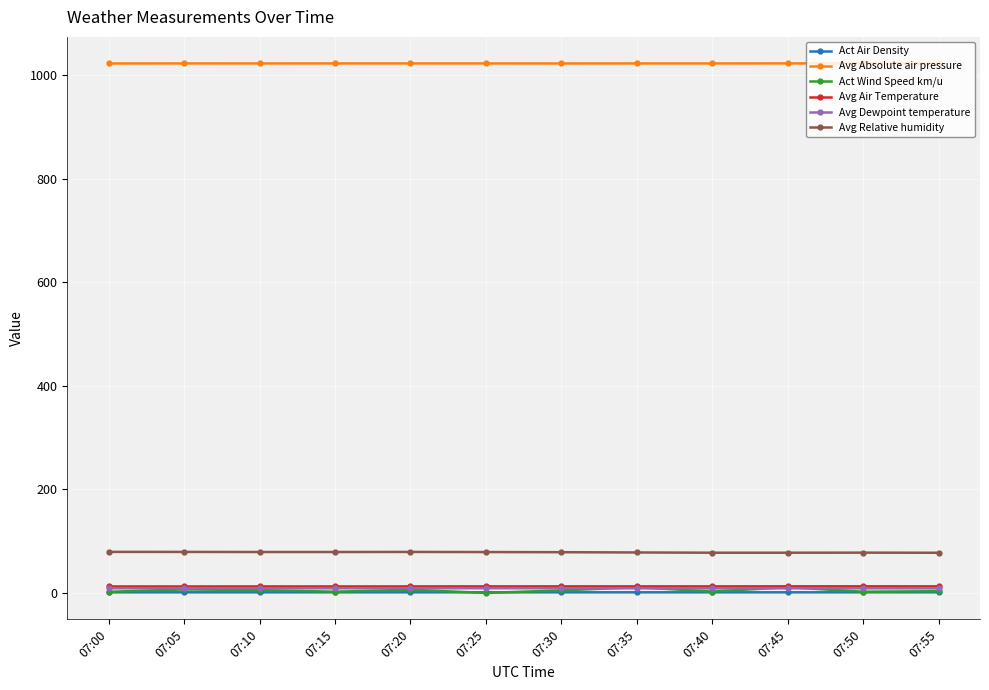

True or false: Avg Relative humidity and Act Air Density intersect in this chart.

False